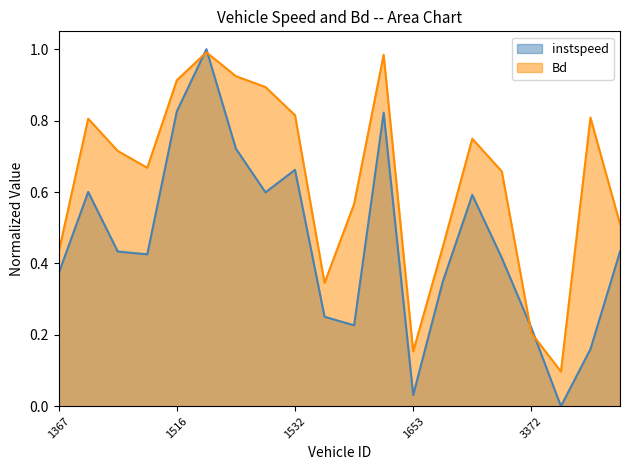

True or false: instspeed and Bd cross at least once.

True